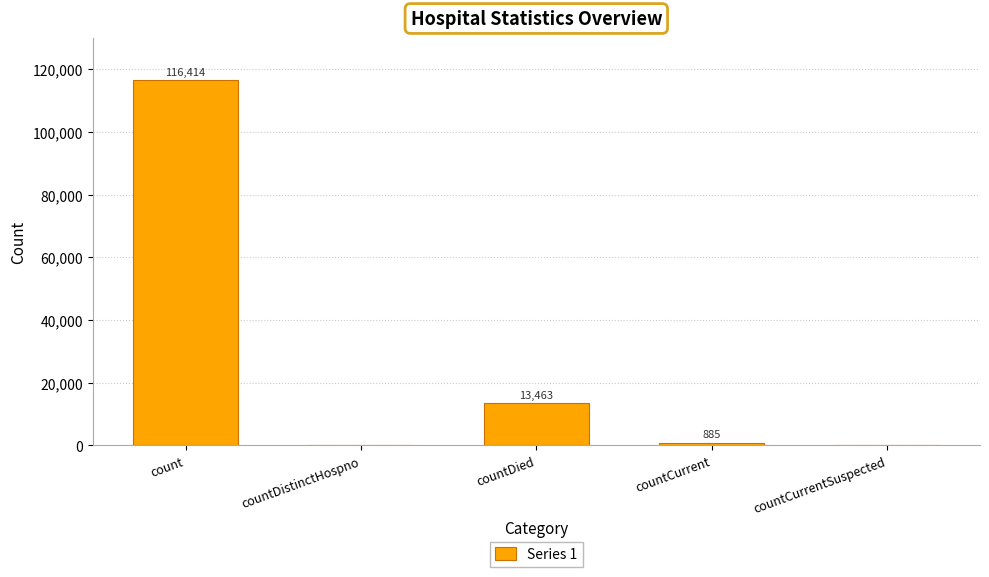

What is the sum of the values at countDied and countCurrent?

14348